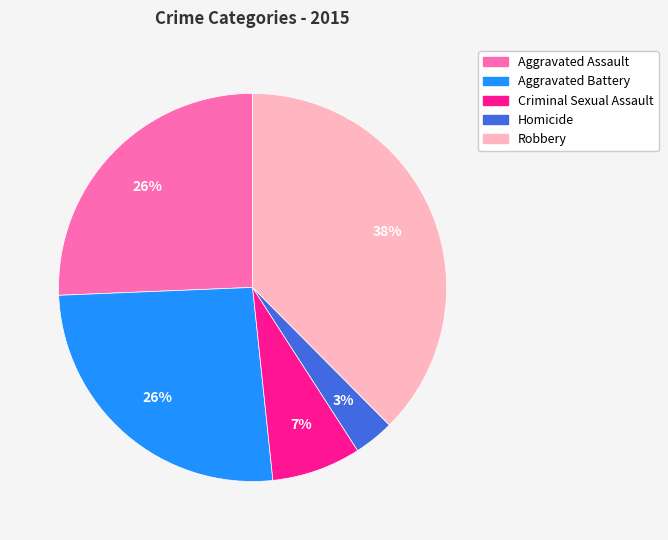

Between Robbery and Criminal Sexual Assault, which is larger?

Robbery